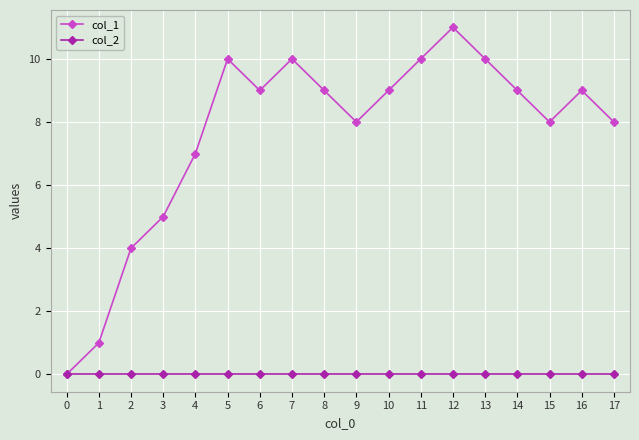

Which series has the widest spread of values?

col_1